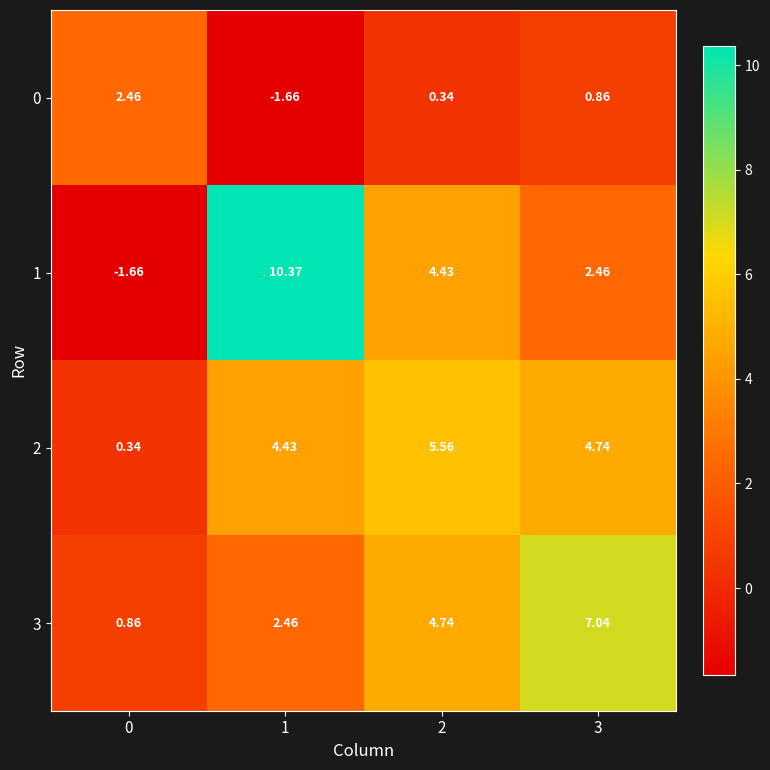

What is the spread (max minus min) of values at 0?

4.1